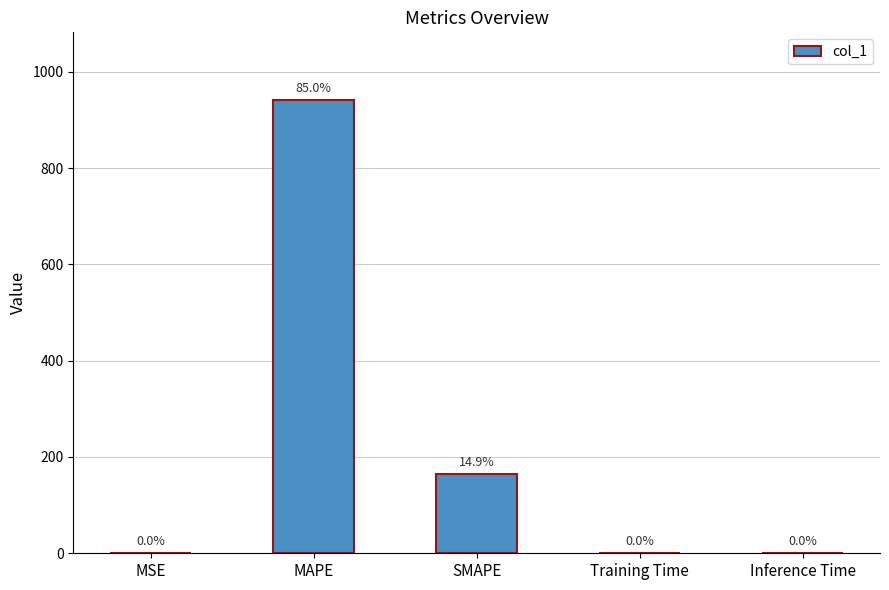

What position from the right is MAPE?

4